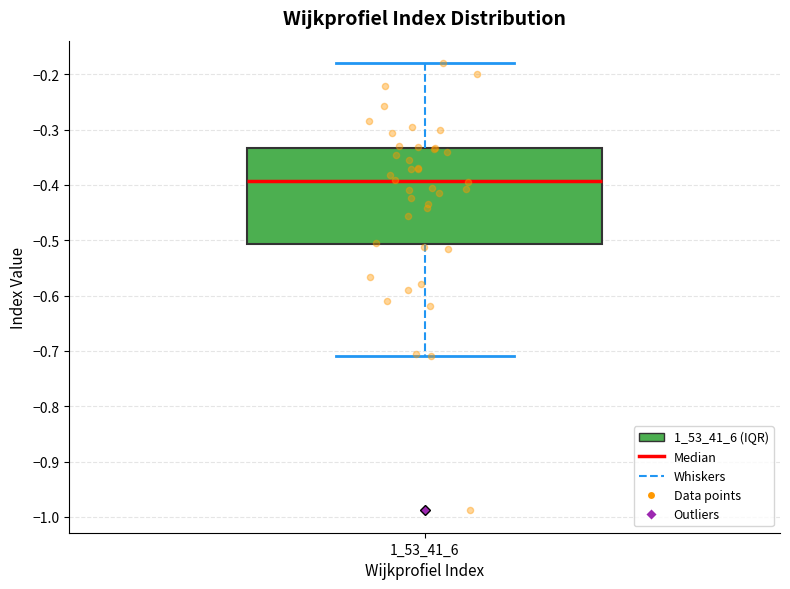

Where does the upper whisker of the box at x = 1_53_41_6 end on the y-axis? The values are not printed on the chart, so give them approximately, as read against the axis.

-0.18